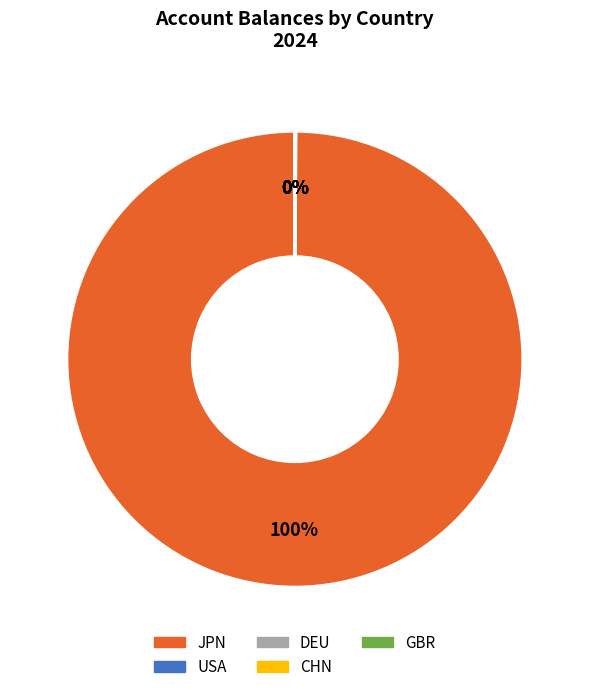

Which category has the biggest portion of the pie?

JPN